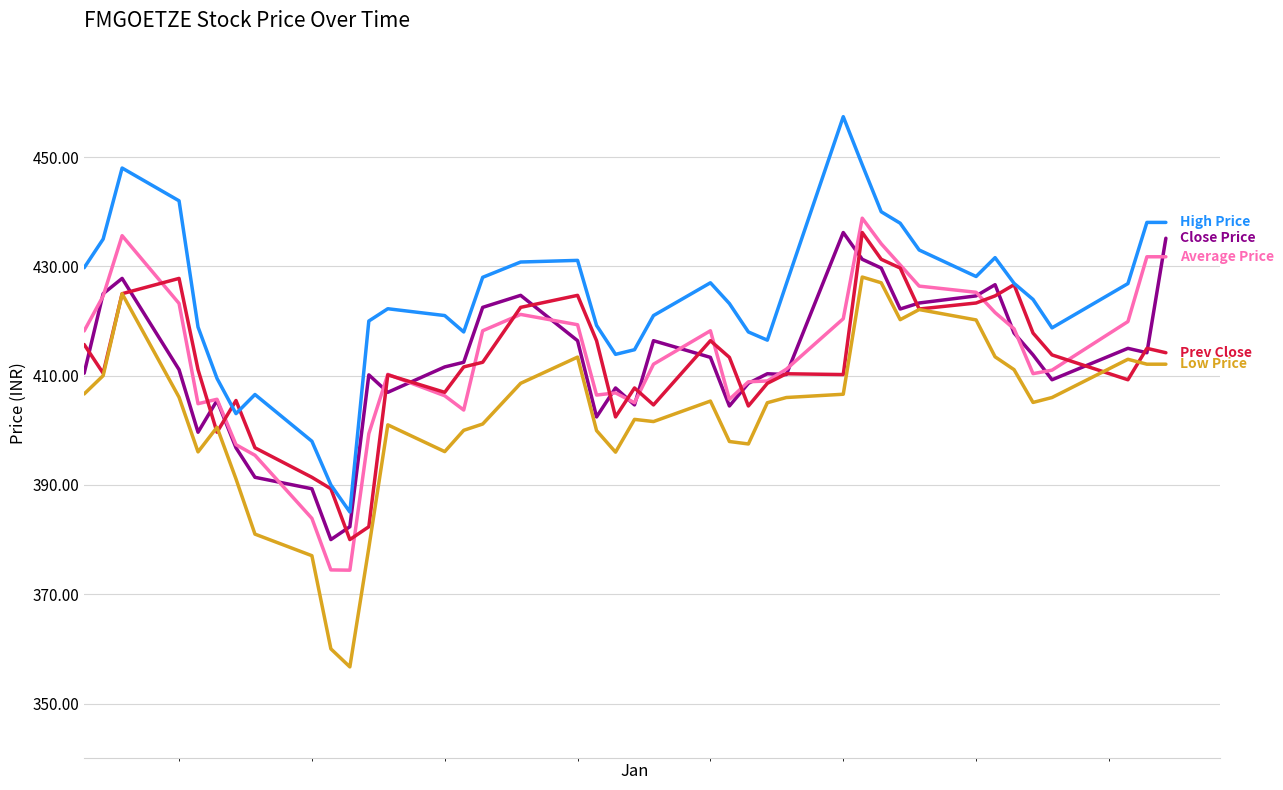

What is the minimum value shown in the chart?

356.7